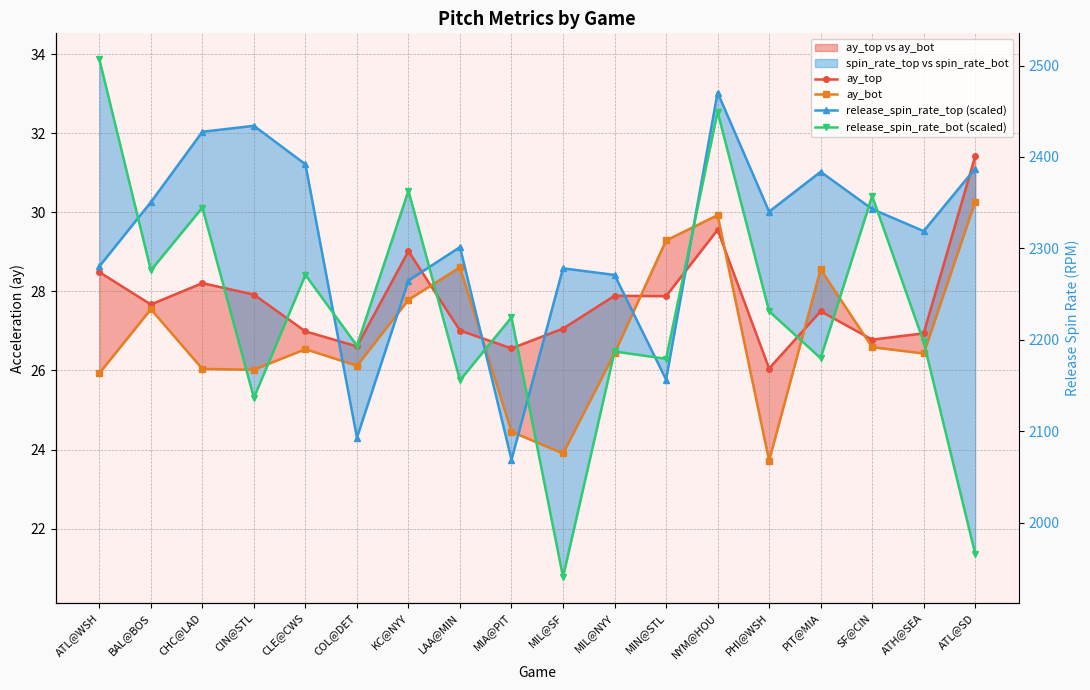

Count the number of data series in this chart.

4